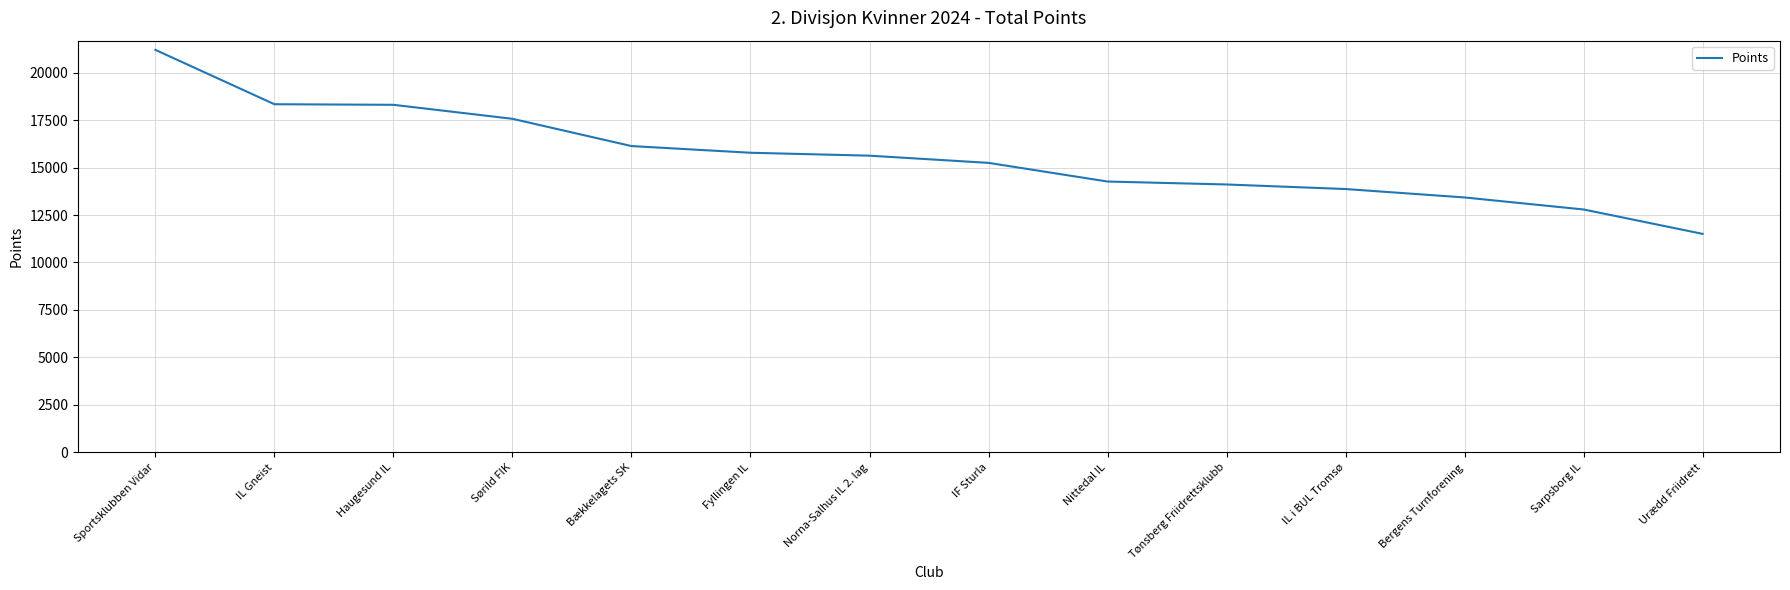

How many categories are shown in the chart?

14